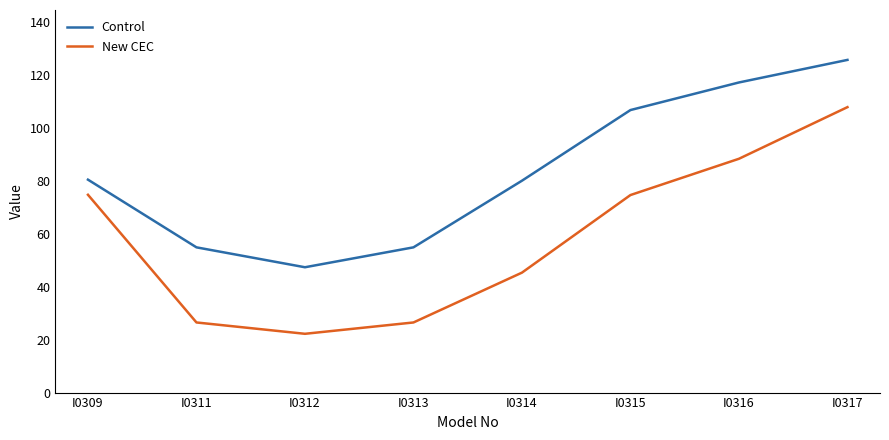

What value does the Control series have at I0317?

125.6